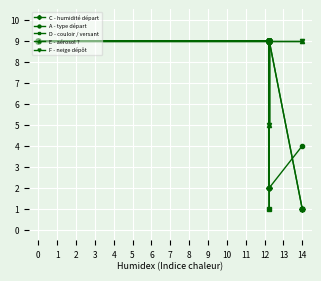

At which category does D - couloir / versant reach its first local peak?

8